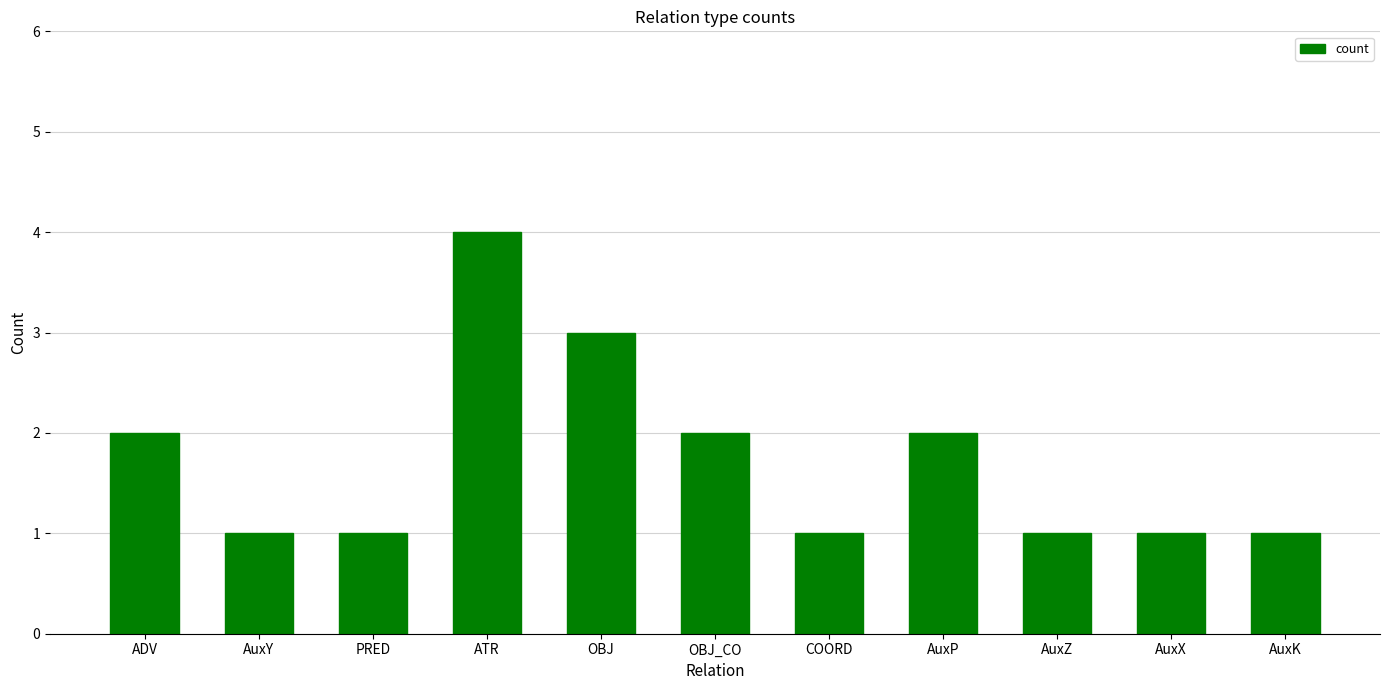

Which label corresponds to the largest value in the chart?

ATR